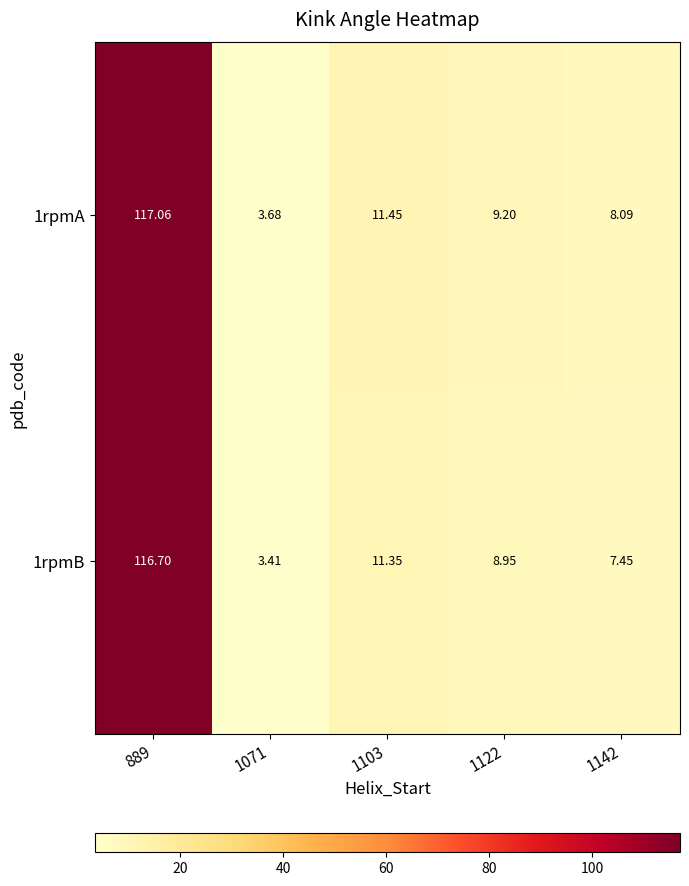

Is the value of 1rpmA at 1122 greater than the value of 1rpmB at 1142?

Yes